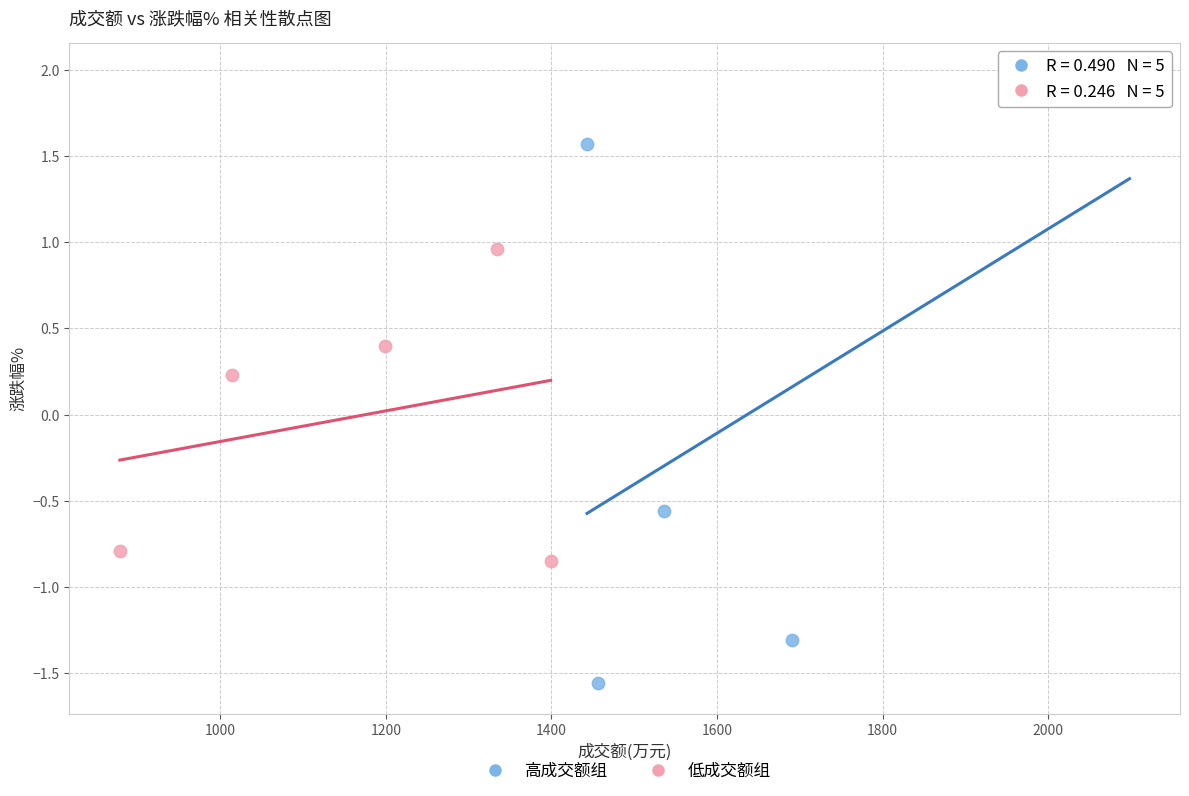

Which series contains the lowest Y value?

高成交额组